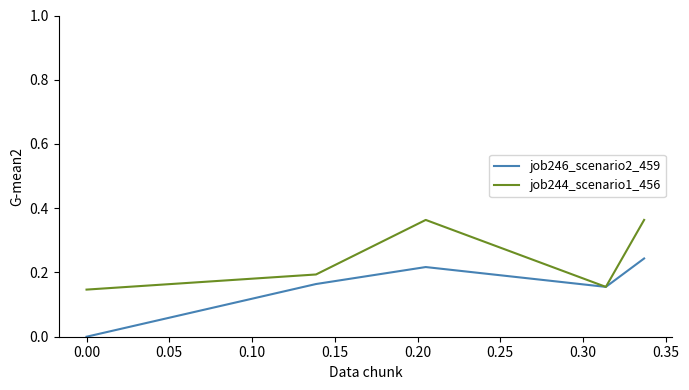

In job244_scenario1_456, how many points are lower than both neighbors (excluding endpoints)?

1